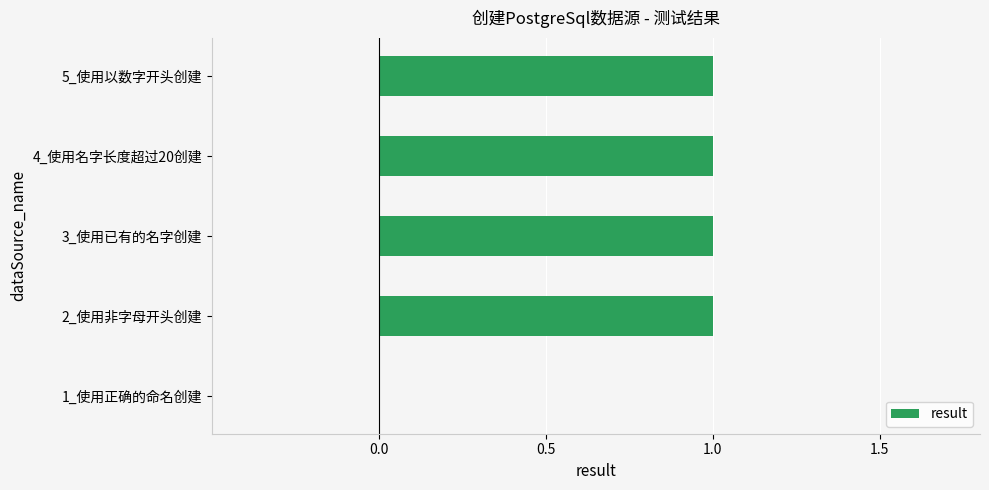

Reading bottom to top, transcribe all the data shown in this chart.

1_使用正确的命名创建=0	2_使用非字母开头创建=1	3_使用已有的名字创建=1	4_使用名字长度超过20创建=1	5_使用以数字开头创建=1